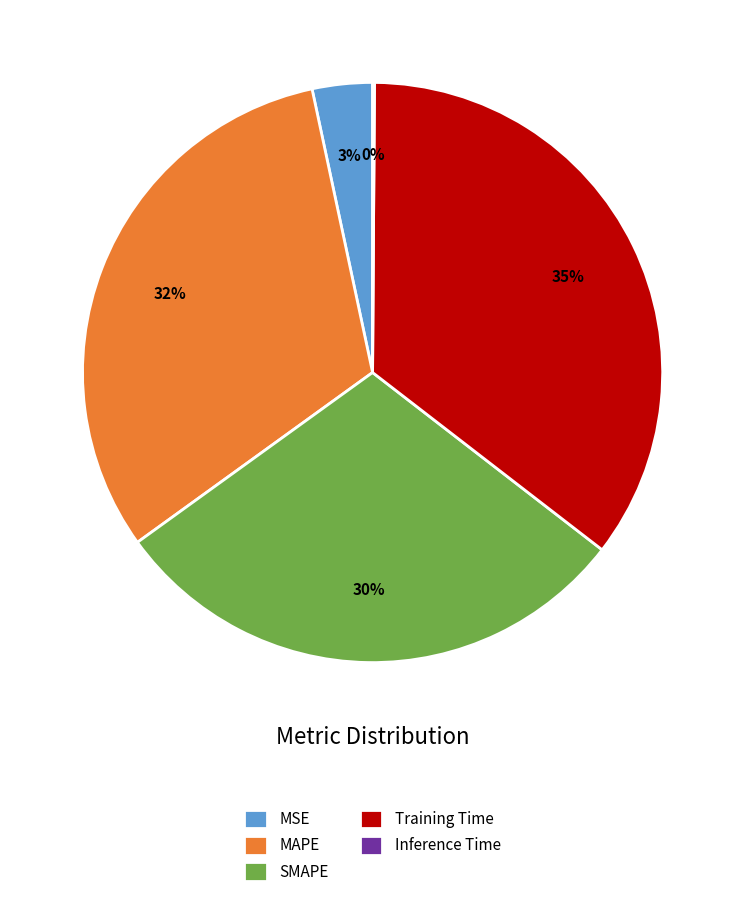

Which category has the biggest portion of the pie?

Training Time